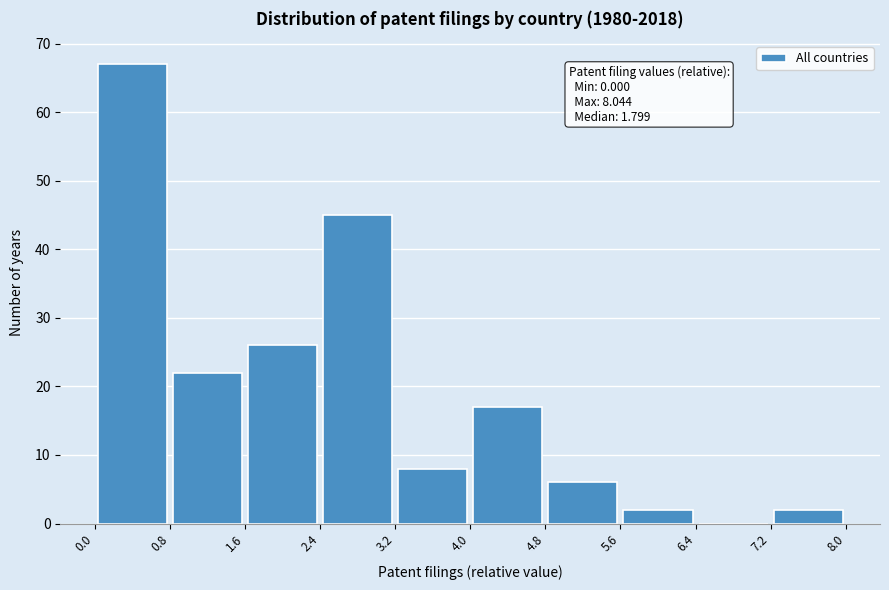

Which range on the x-axis has the tallest bar?

0.0 to 0.8